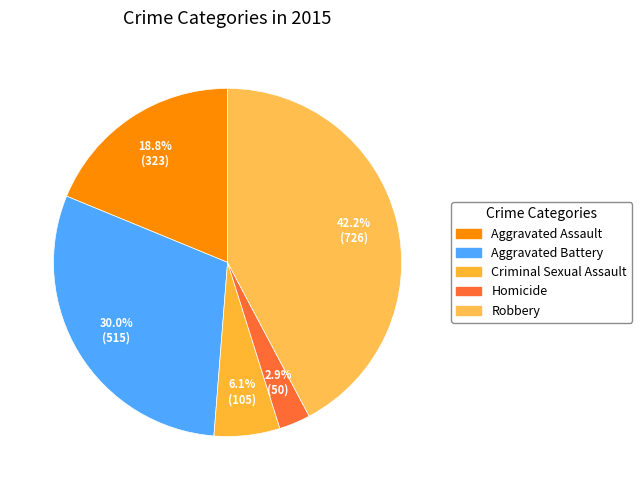

Which category has the smallest portion of the pie?

Homicide